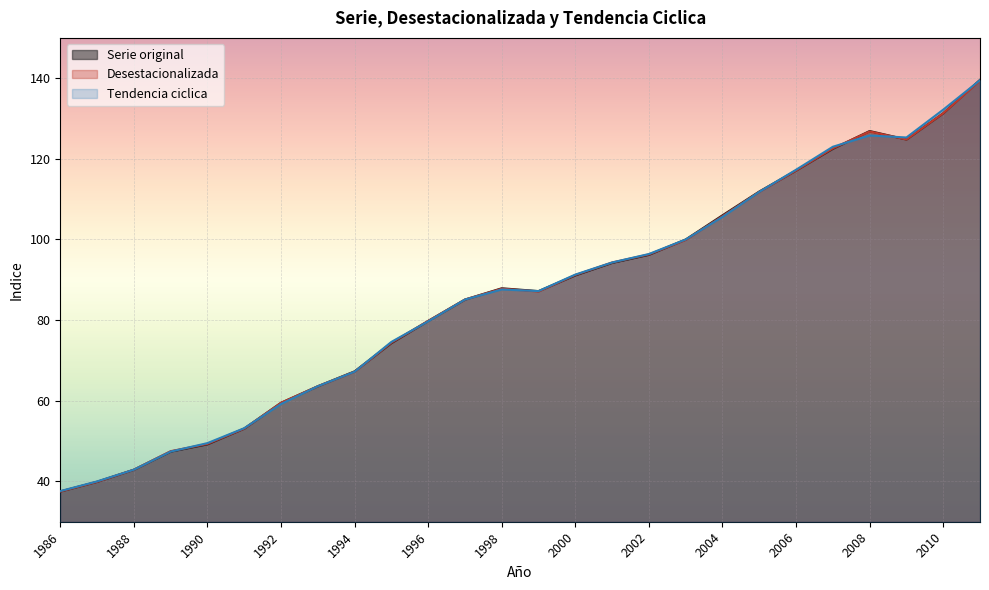

At how many categories does at least one series exceed 53?

21